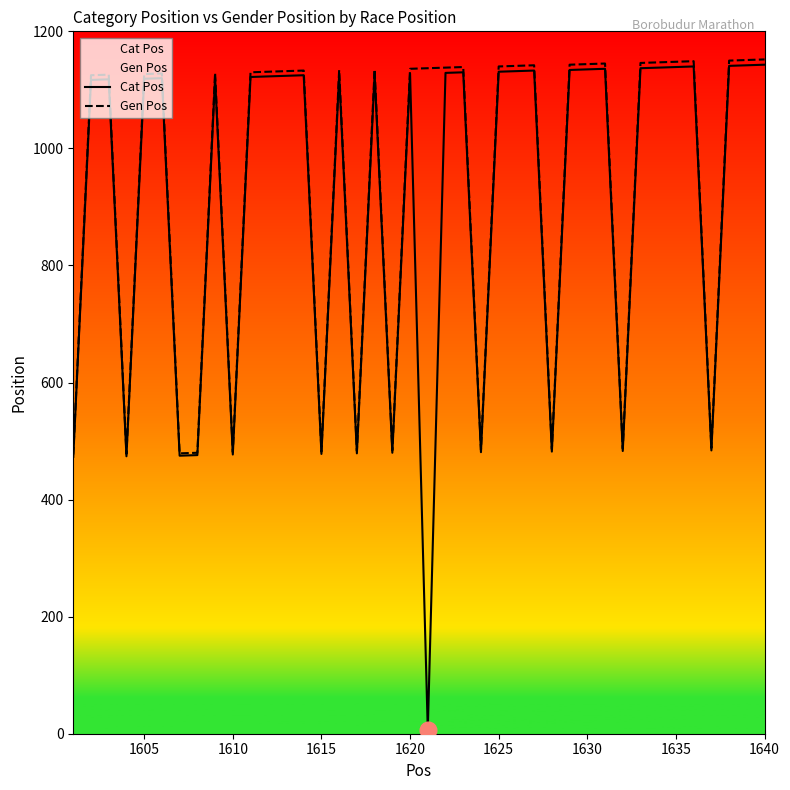

Rank the series by their average value, from highest to lowest.

Gen Pos, Cat Pos